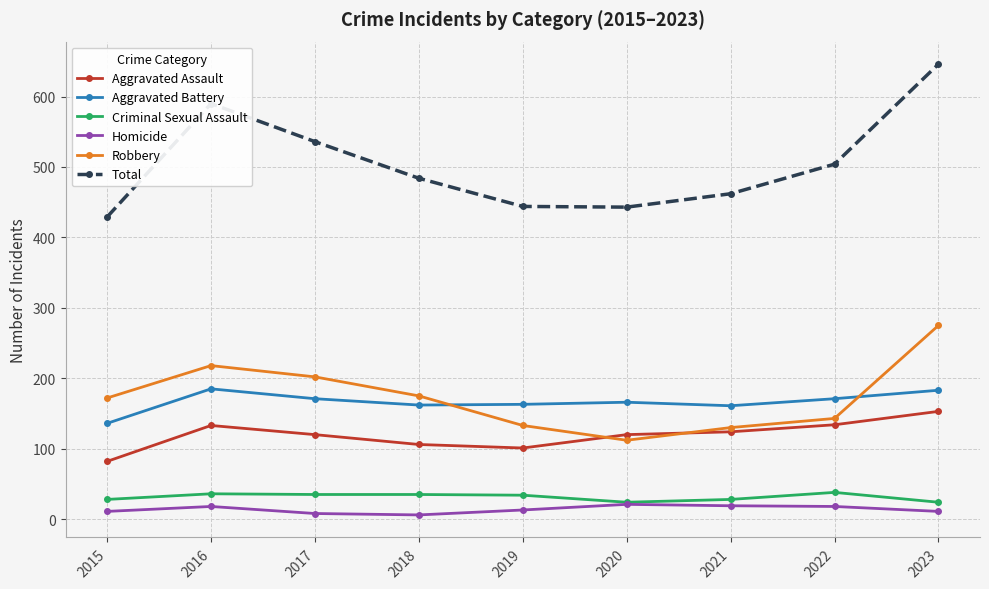

What is the value of the Total point at the 9th from the left?

646